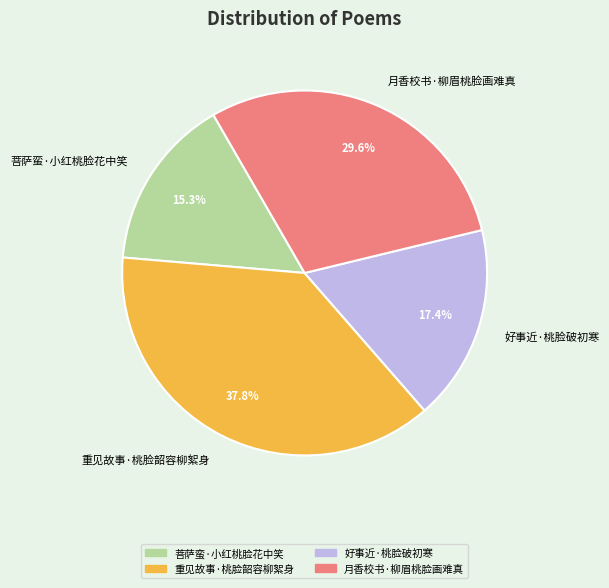

To the nearest percent, what is the average slice percentage?

25%